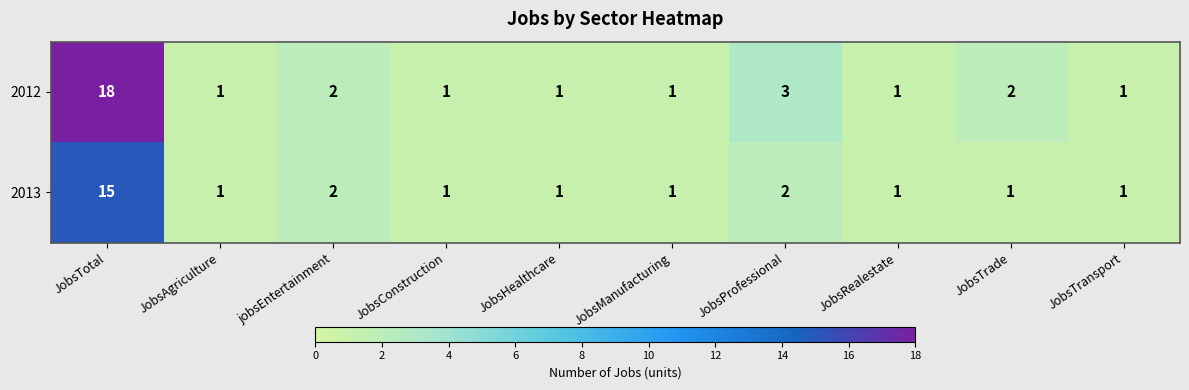

What is the sum of the 2013 values at JobsTransport and jobsEntertainment?

3